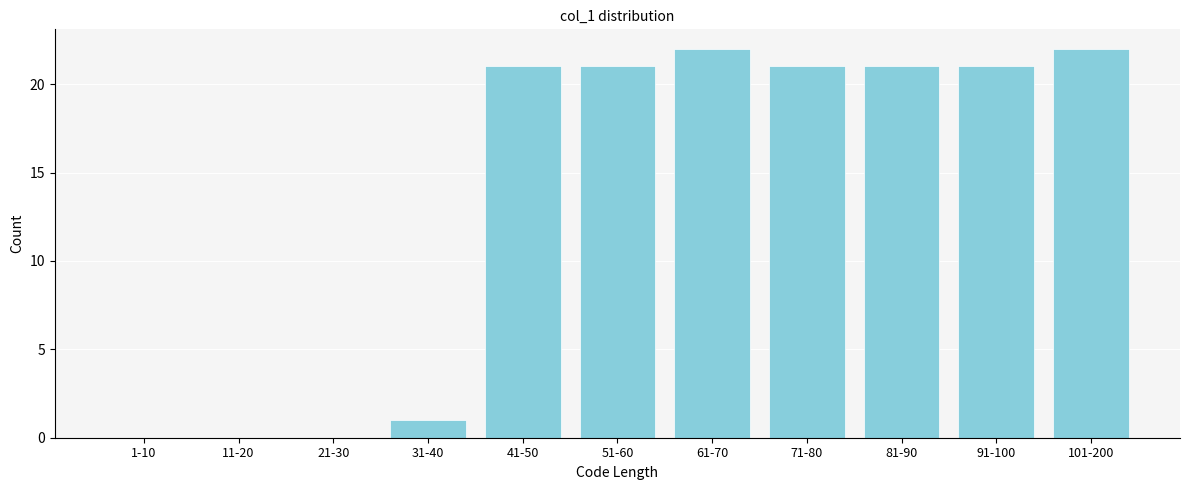

Reading left to right, transcribe all the data shown in this chart.

1-10=0	11-20=0	21-30=0	31-40=1	41-50=21	51-60=21	61-70=22	71-80=21	81-90=21	91-100=21	101-200=22